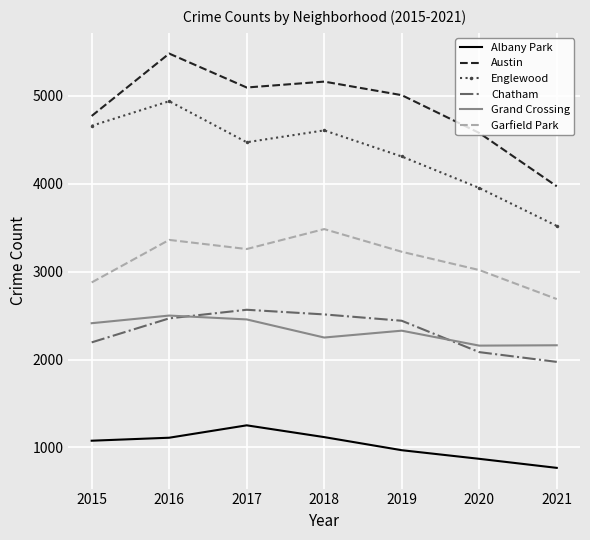

At which category does Austin reach its first local peak?

2016